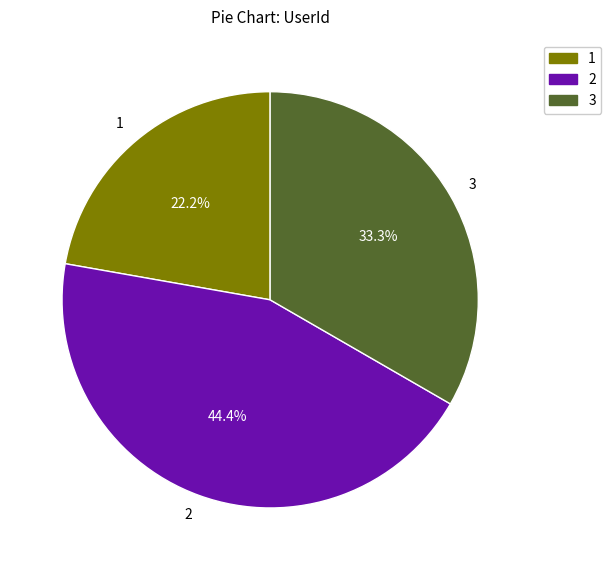

Is there any slice that represents more than half of the pie?

No